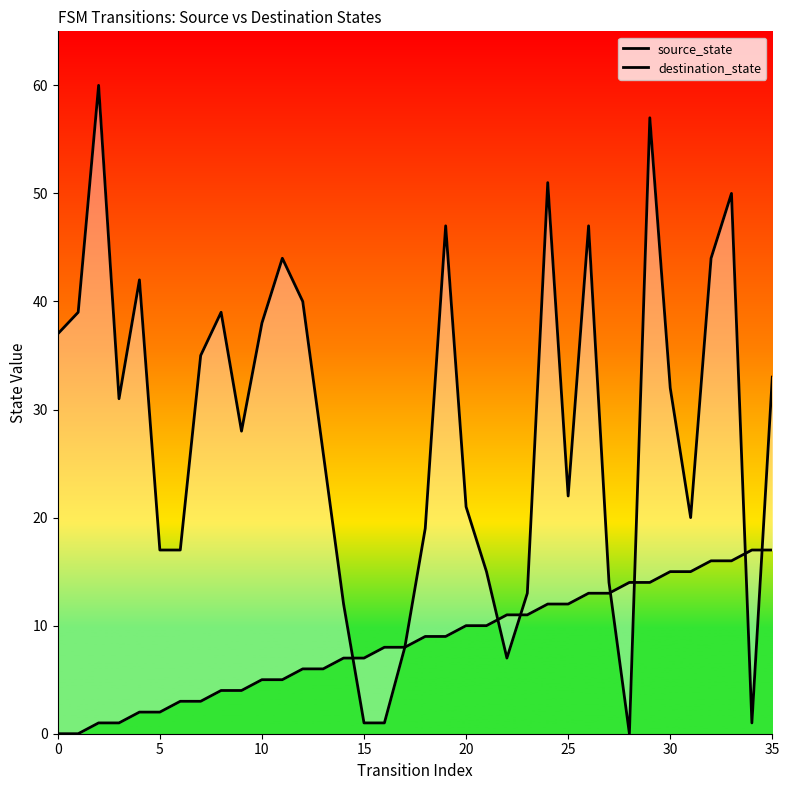

True or false: destination_state and source_state cross at least once.

True